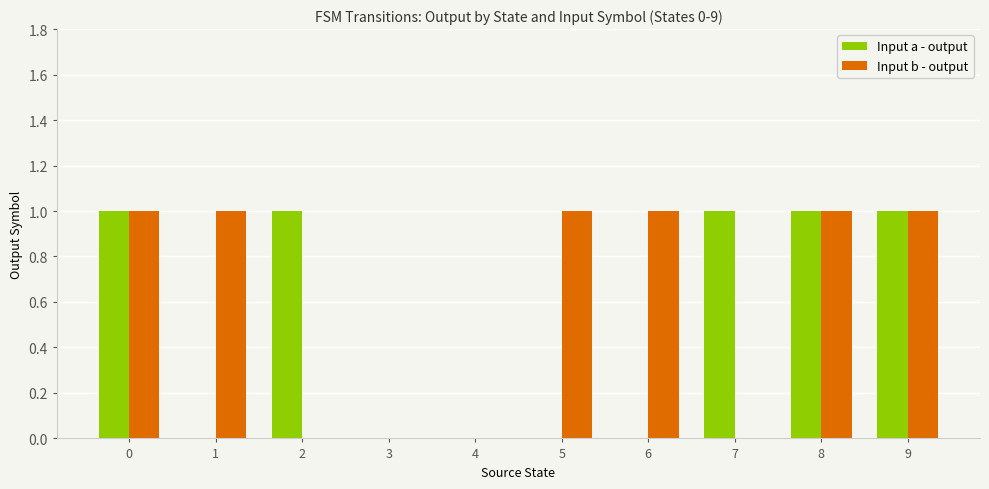

How many categories are shown in the chart?

10